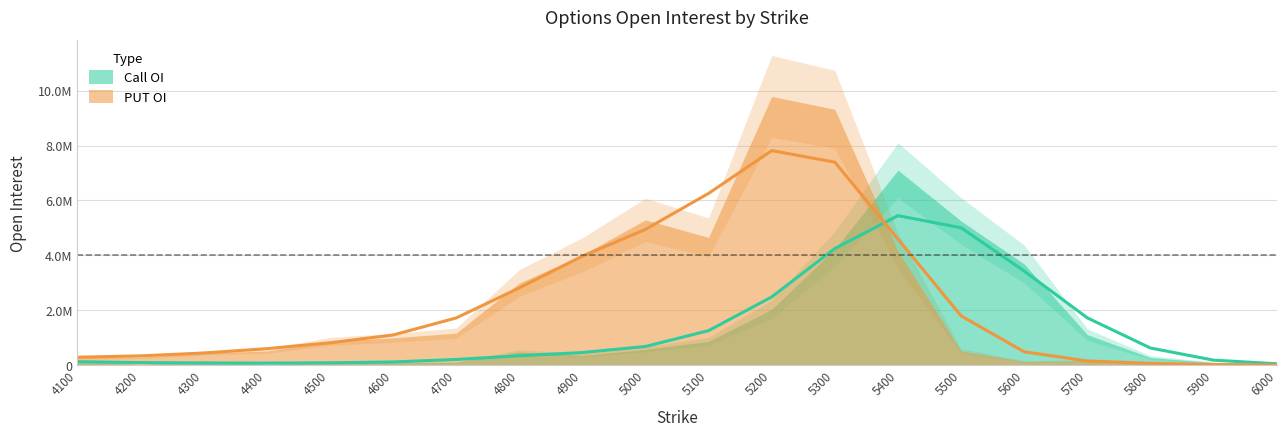

Is it true that the value at 4700 is 364489.6?

False